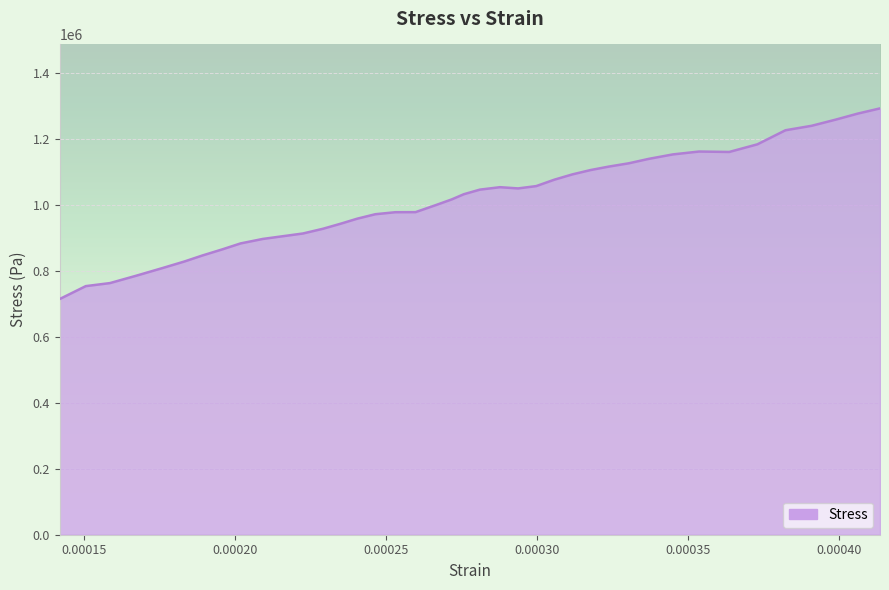

What is the greatest value displayed?

1293508.2